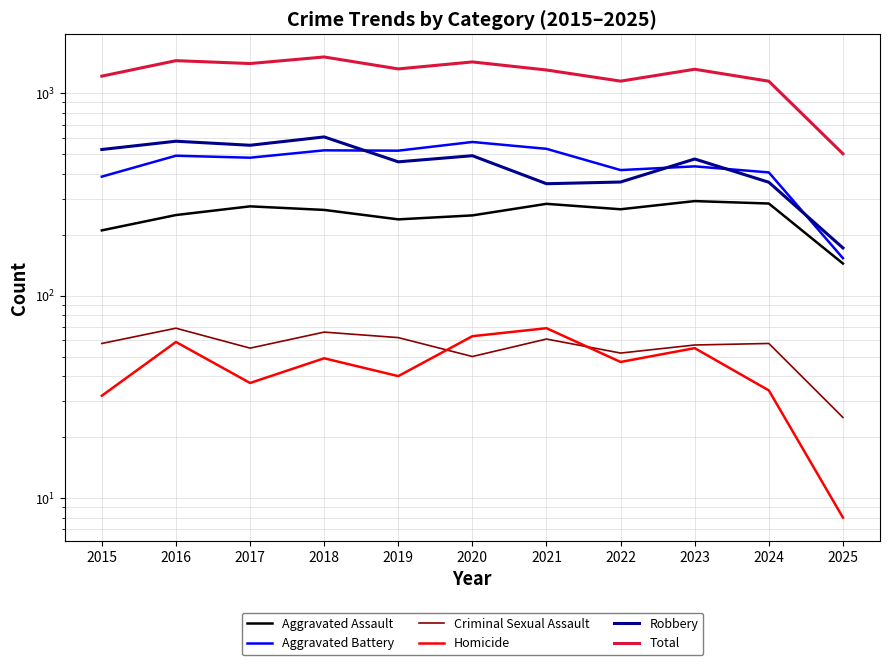

What are all the series names shown in the legend?

Aggravated Assault, Aggravated Battery, Criminal Sexual Assault, Homicide, Robbery, Total